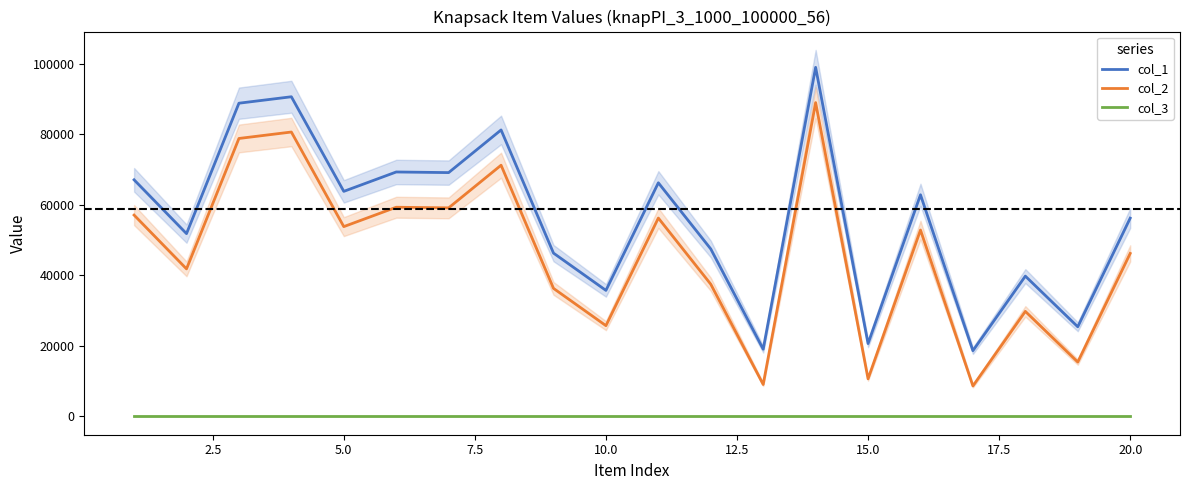

Where is col_1 nearest to the value 58809?

20.0